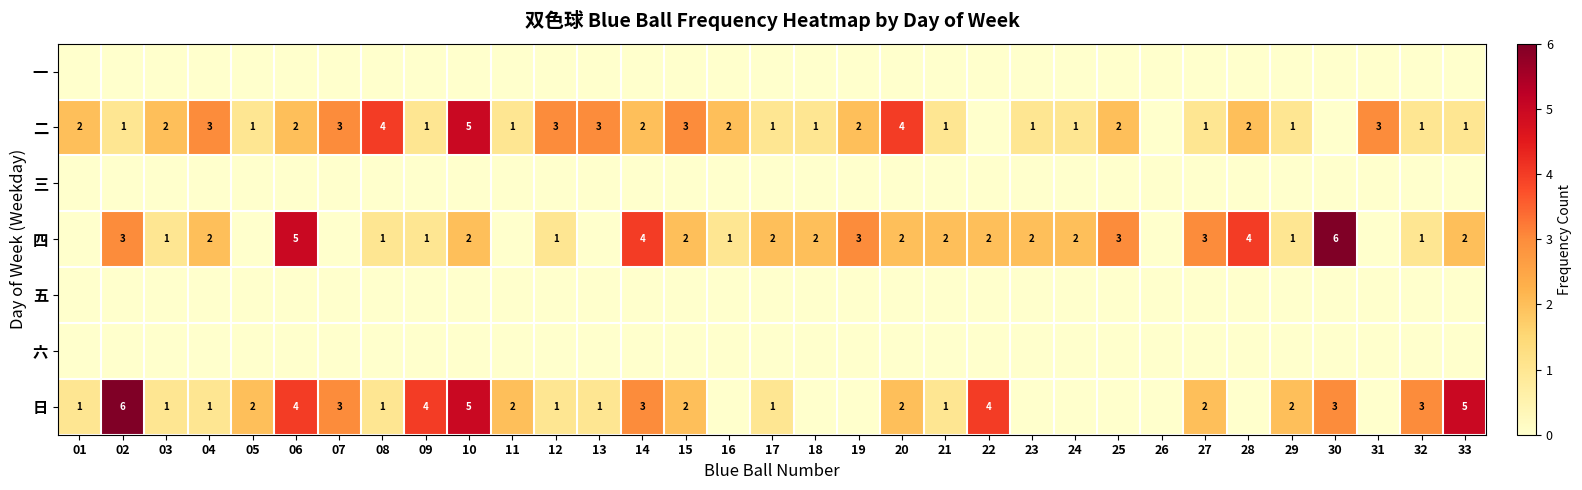

The 二 series shows 5 at 10. True or false?

True